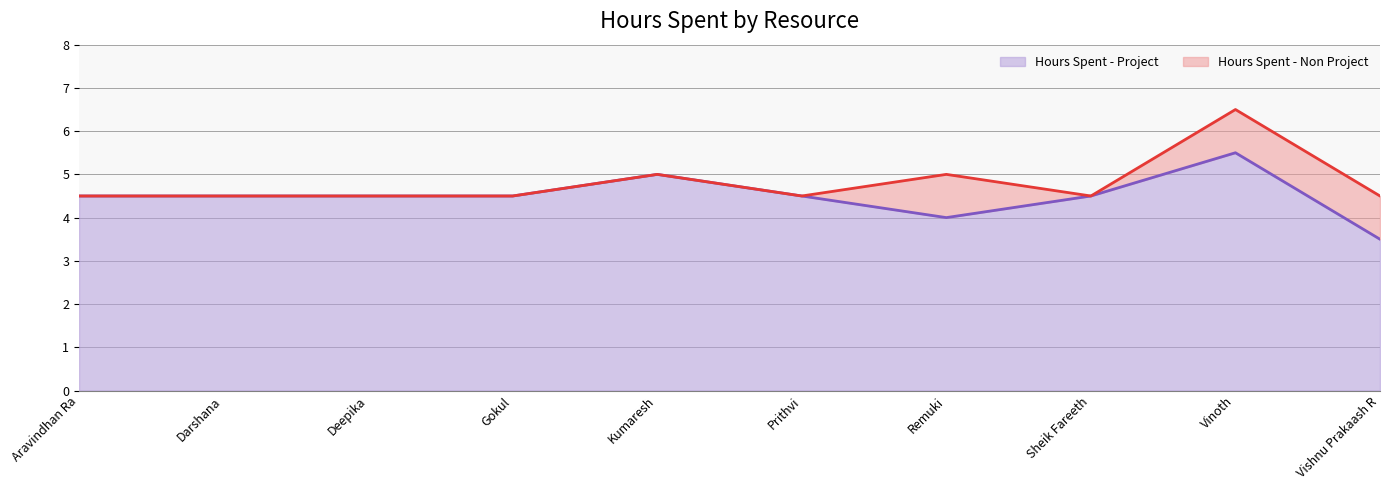

What is the label of the 3rd point from the left?

Deepika